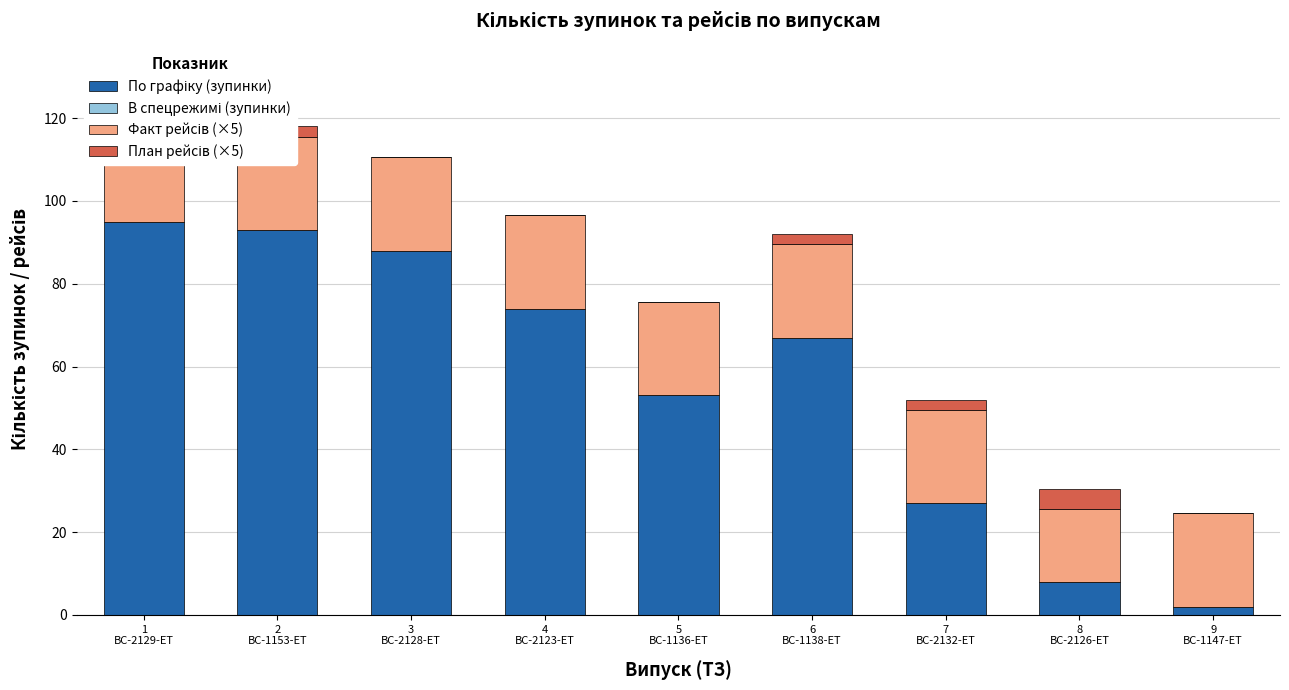

At how many categories does at least one series exceed 93?

1